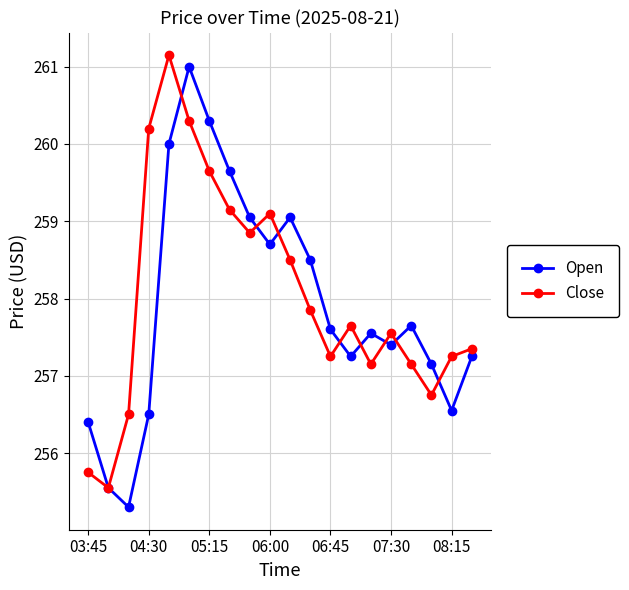

What is the value of the Open point at the 6th from the left?

261.0